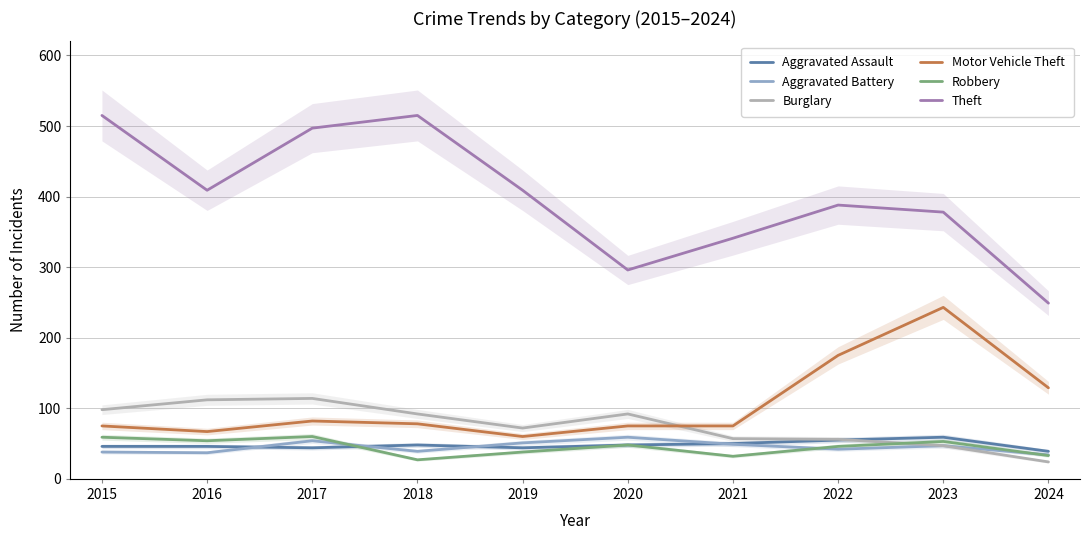

How many Aggravated Assault values are between 44 and 50?

7